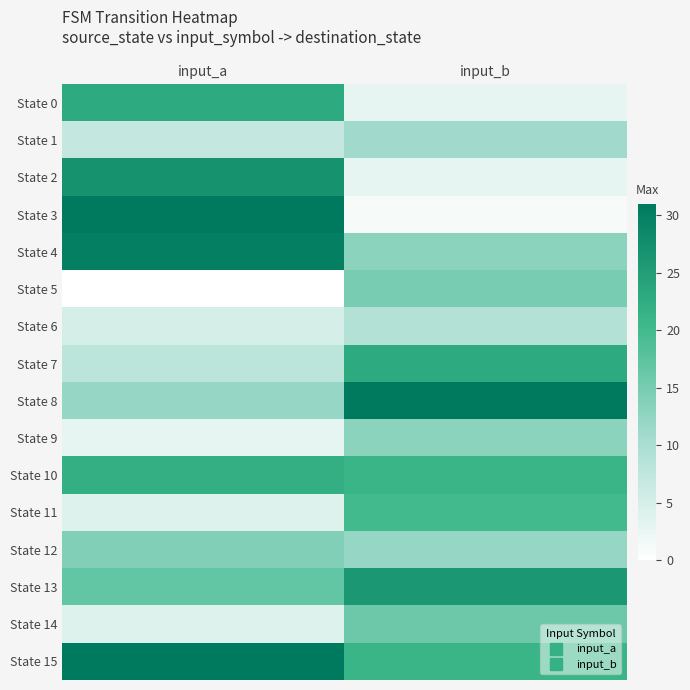

At which category does the chart reach its peak across all series?

input_a